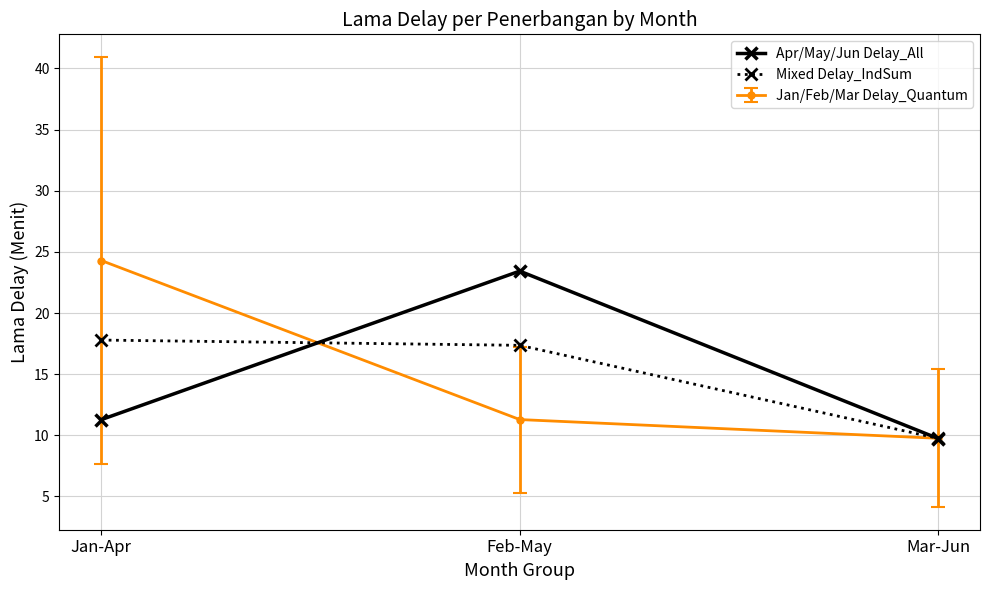

What position from the right is Jan-Apr?

3